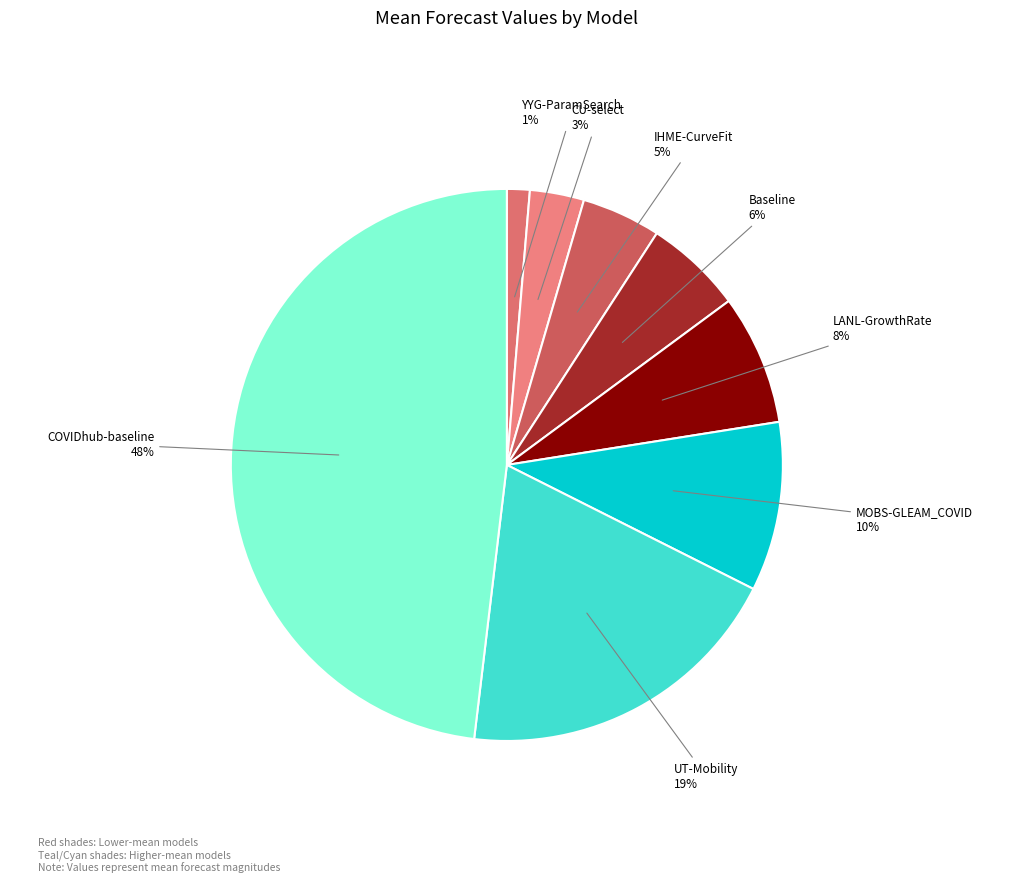

True or false: LANL-GrowthRate accounts for 13% of the total.

False